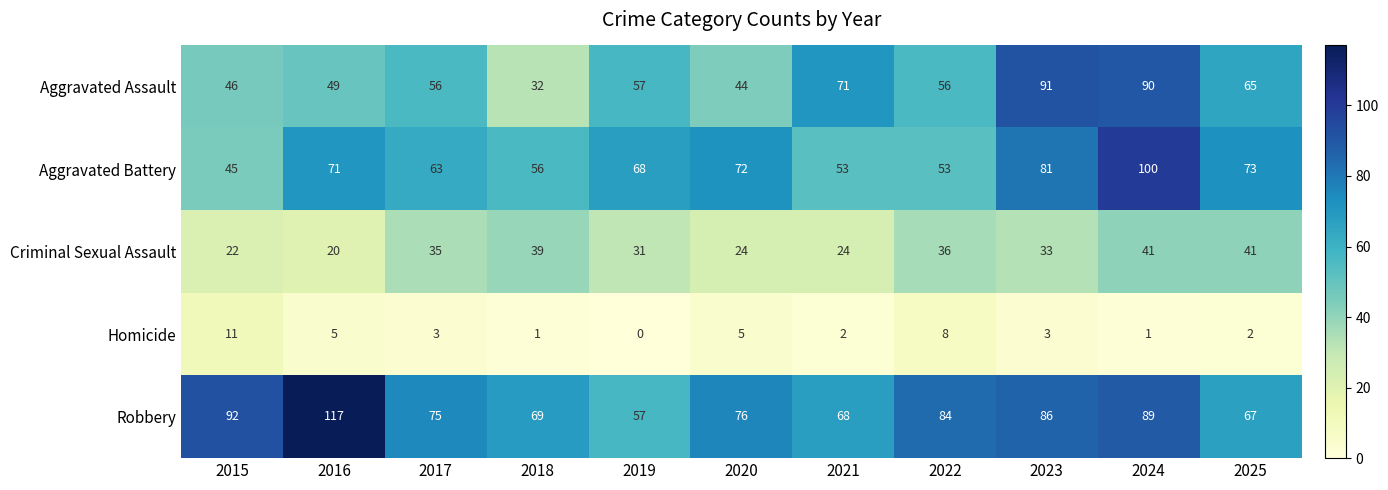

Which series has the widest spread of values?

Robbery